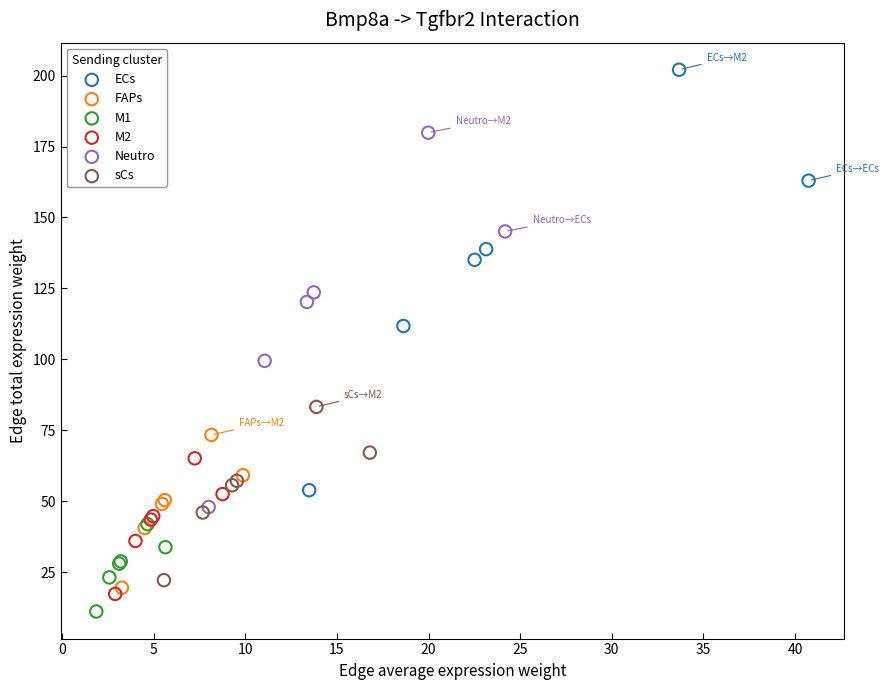

Which series reaches the maximum Y coordinate?

ECs